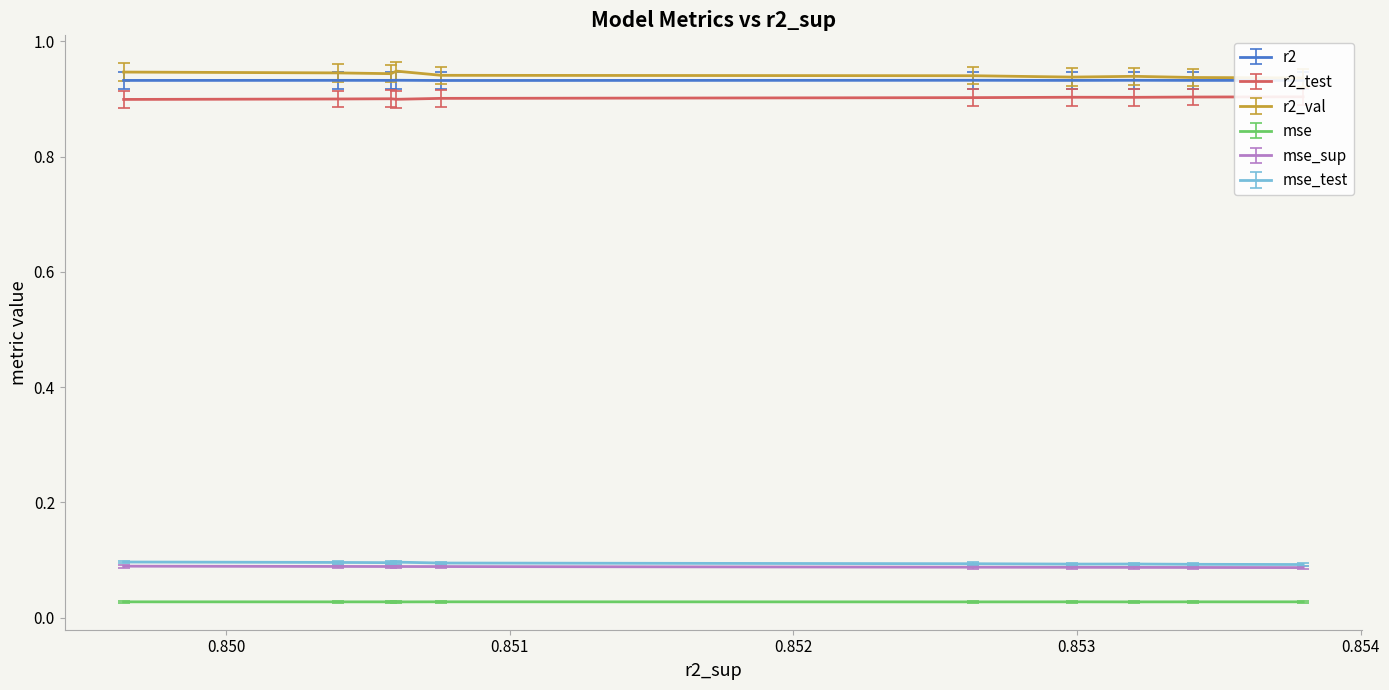

True or false: r2 and mse_test cross at least once.

False